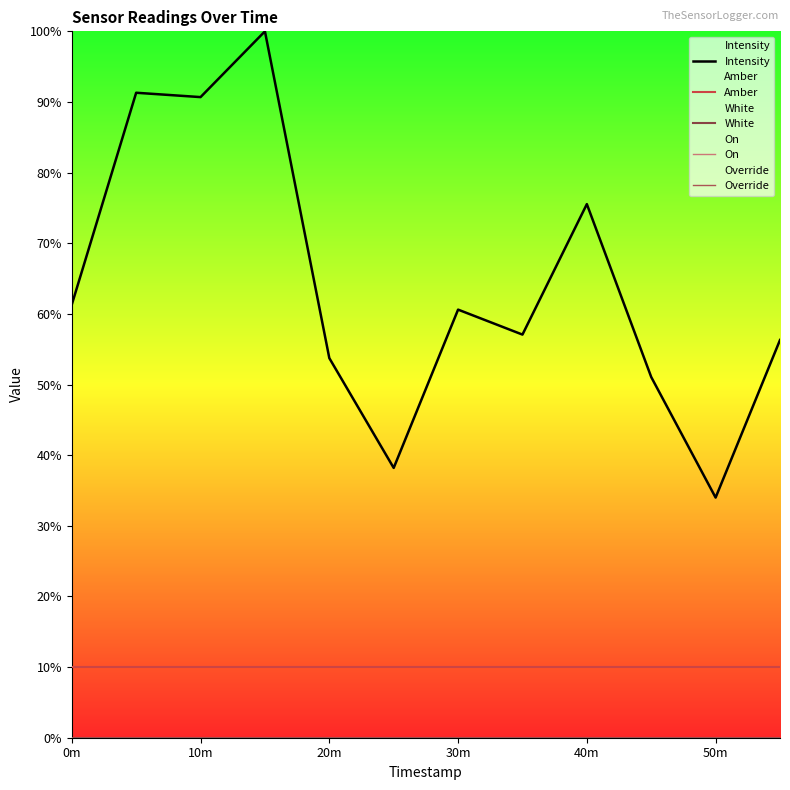

Which series has the widest spread of values?

Intensity